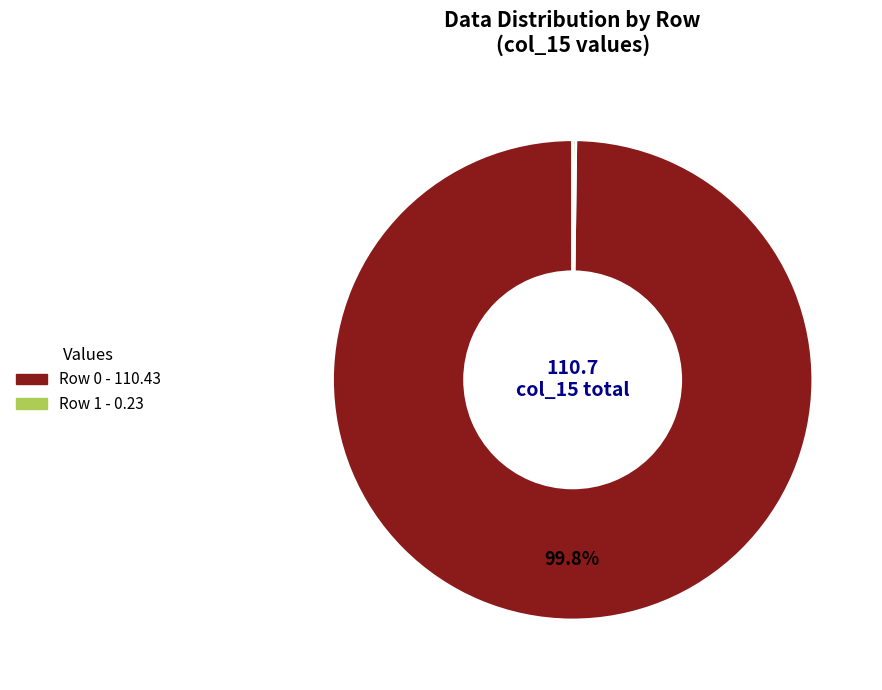

What portion of the pie excludes Row 0?

0.2%